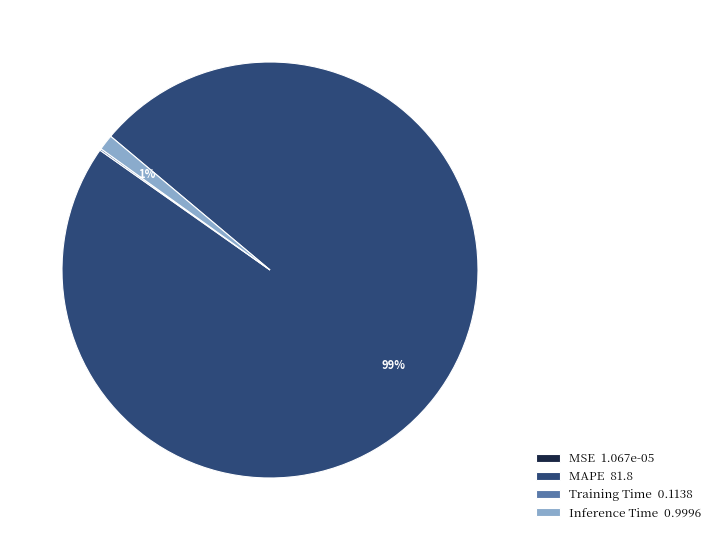

Is Inference Time 0.9996 the majority of the pie?

No